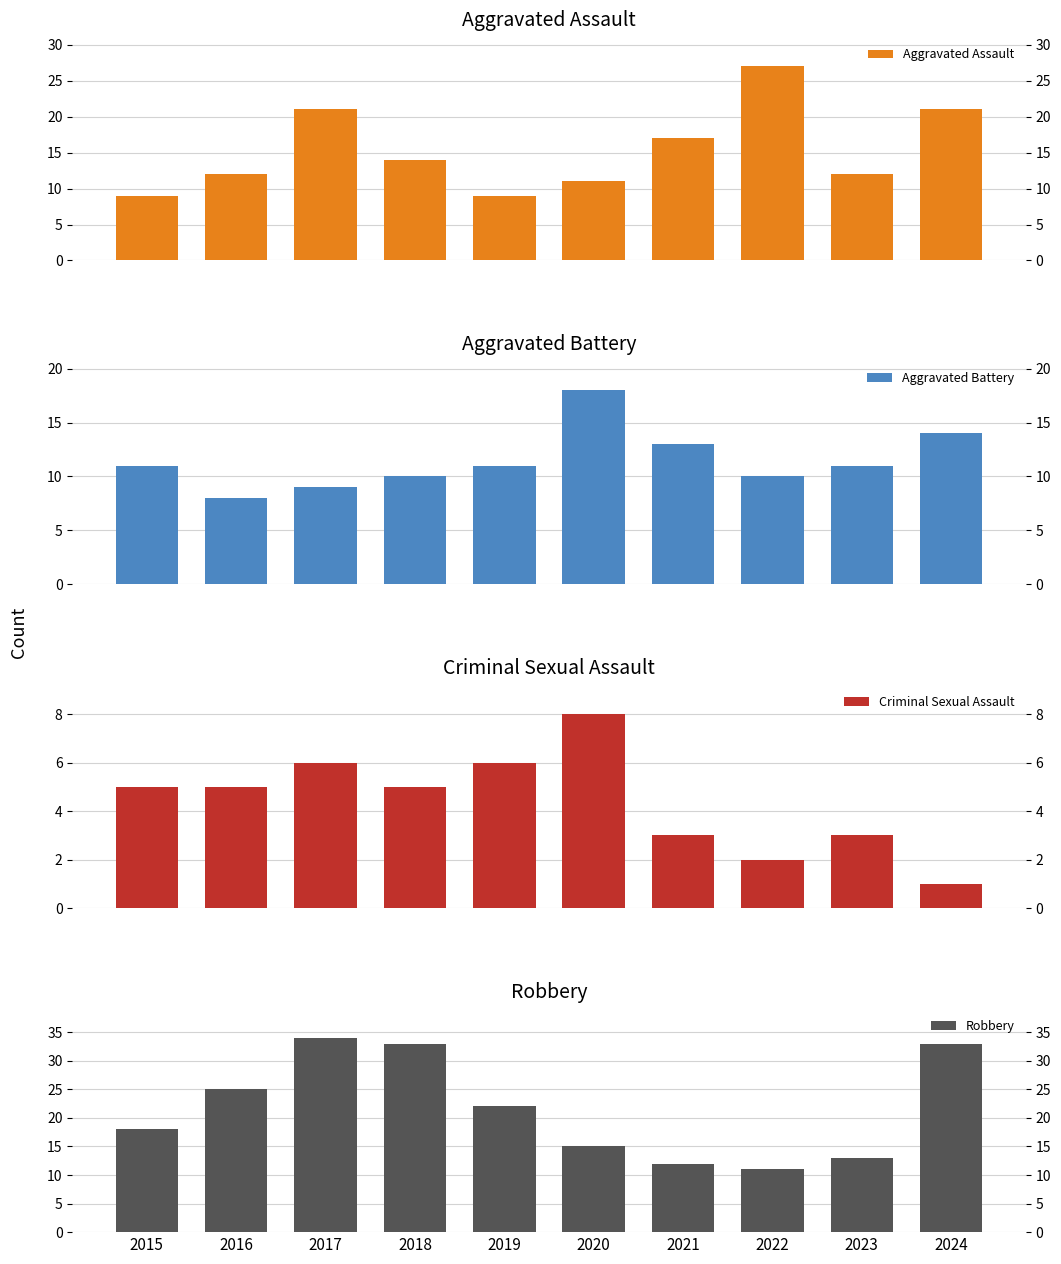

What is the approximate value of Aggravated Battery at 2022, to the nearest 10?

10